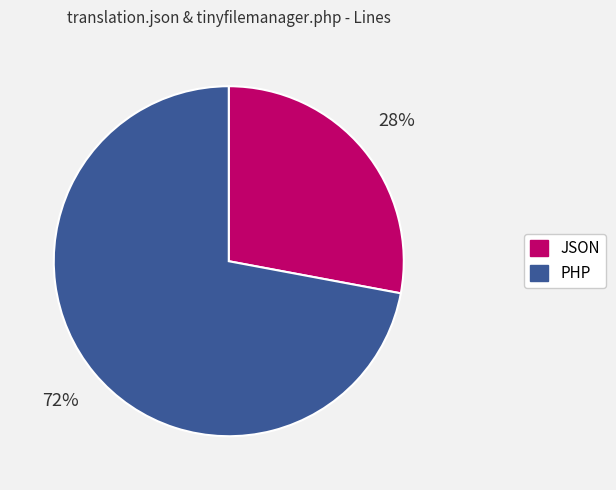

Does PHP represent more than half of the total?

Yes